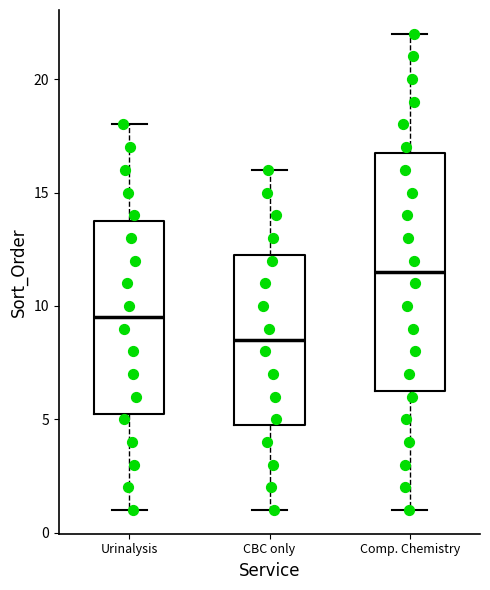

Reading left to right, read every box against the y-axis: the position of its median line, the range the box covers, and the ends of its whiskers. The values are not printed on the chart, so give them approximately, as read against the axis.

Urinalysis: median 9.5, box 5.5 to 14.0, whiskers 1.0 to 18.0
CBC only: median 8.5, box 5.0 to 12.5, whiskers 1.0 to 16.0
Comp. Chemistry: median 11.5, box 6.5 to 17.0, whiskers 1.0 to 22.0